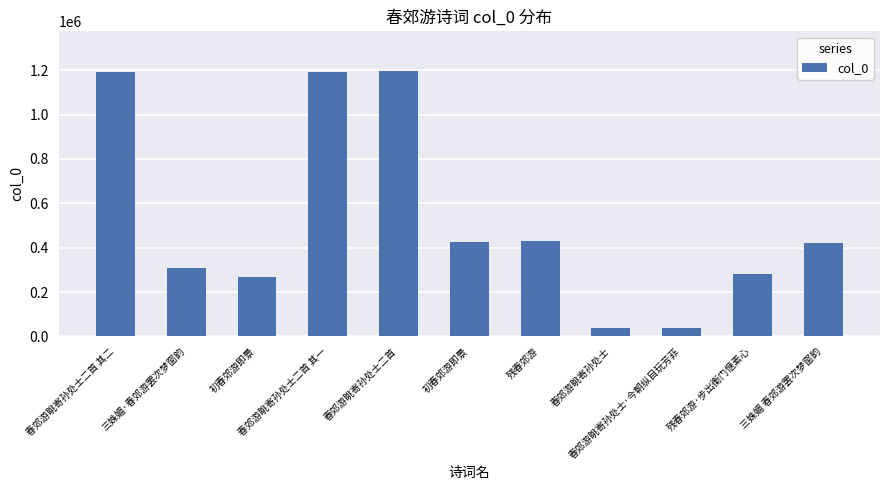

How many distinct data groups are displayed?

1